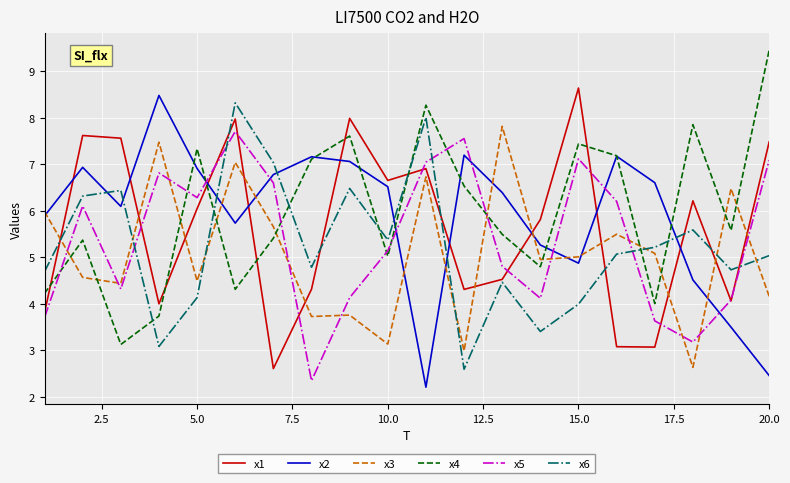

What is the average value of the x1 series?

5.6